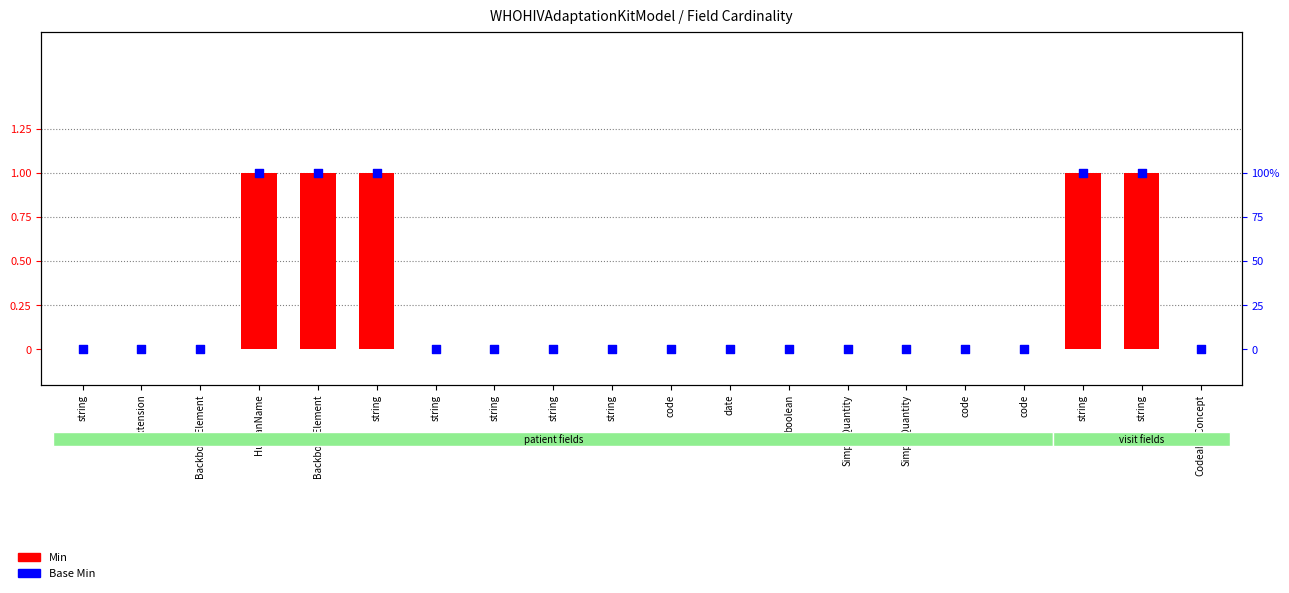

Is the value of Base Min at code greater than the value of Min at code?

No